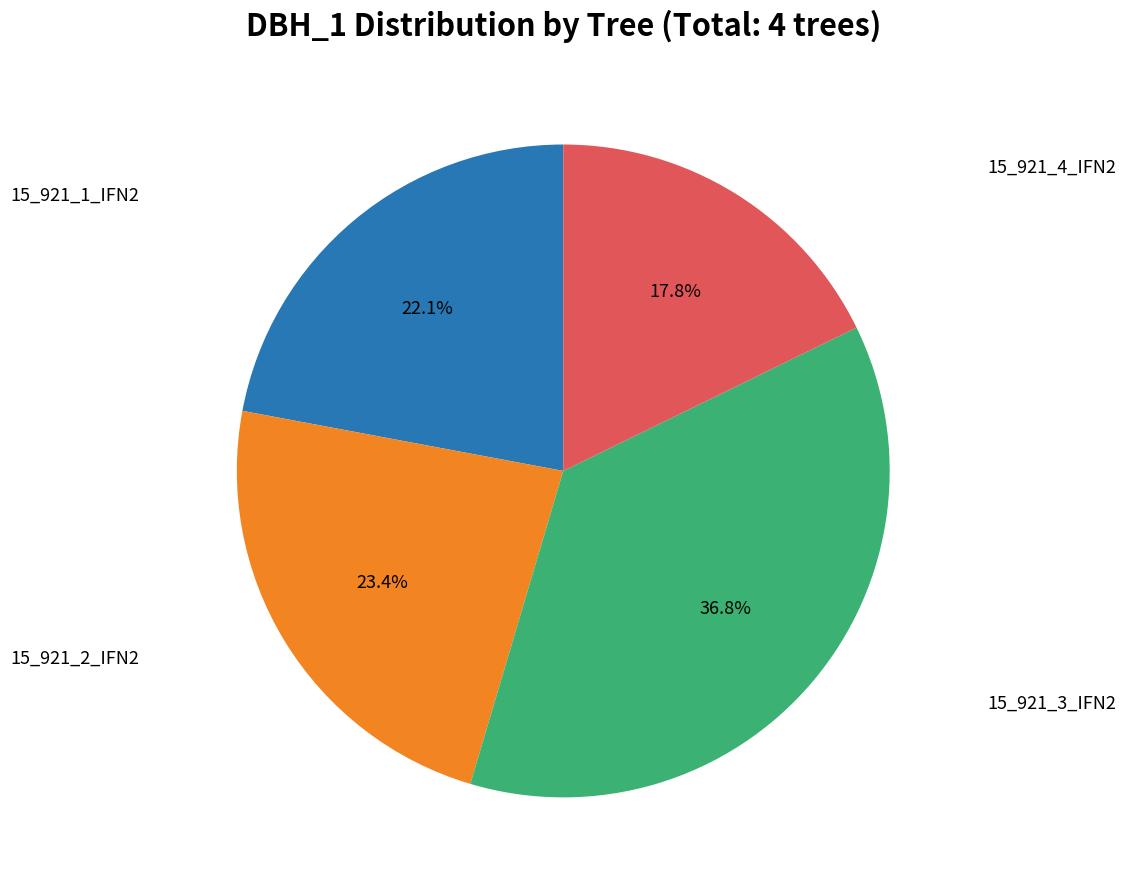

The 15_921_4_IFN2 slice represents 18% of the pie. True or false?

True